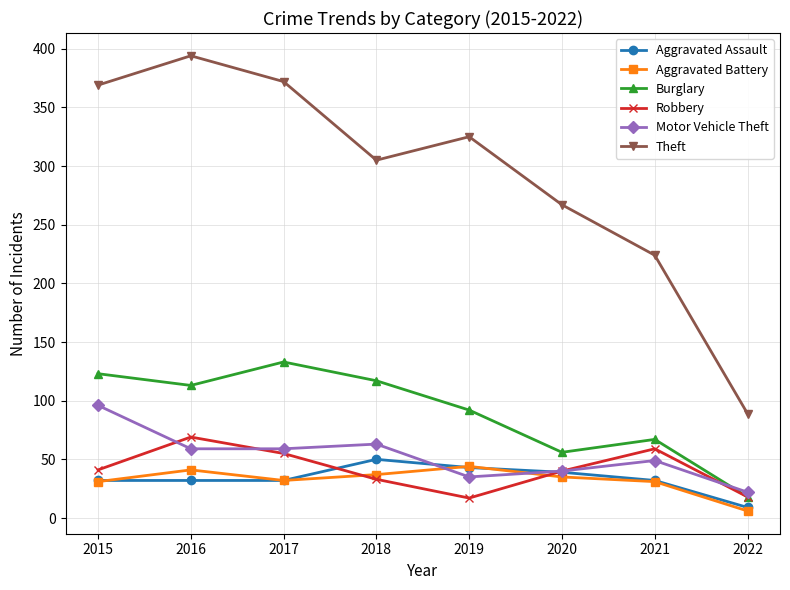

After their last crossing, which series has the higher values: Burglary or Motor Vehicle Theft?

Motor Vehicle Theft